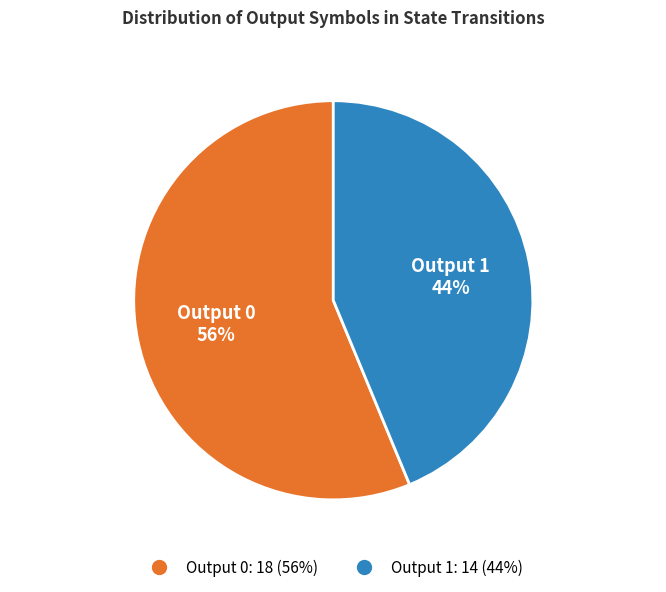

Is the sum of Output 0 and Output 1 greater than half?

Yes